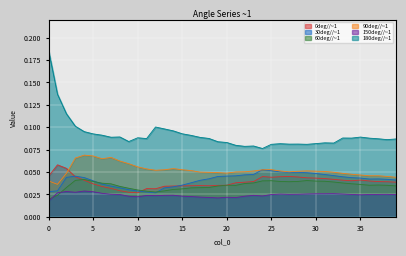

How many times do 150deg//~1 and 60deg//~1 cross each other?

2